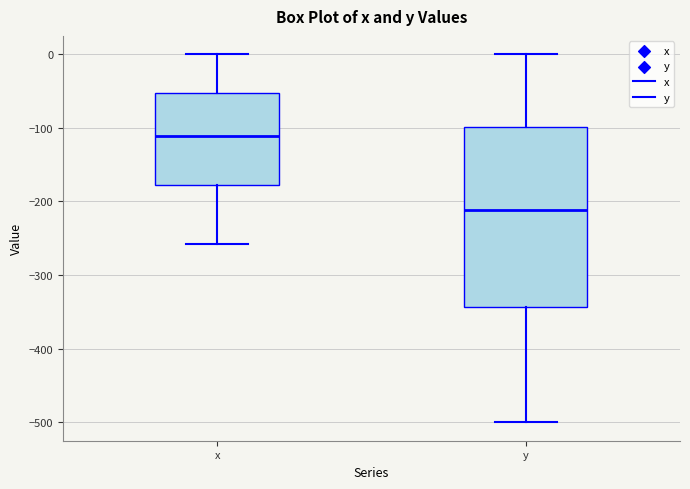

Reading left to right, transcribe this box plot: for each box, give where its median line is, the range the box spans, and where its two whiskers end, as read against the y-axis. The values are not printed on the chart, so give them approximately, as read against the axis.

x: median -110, box -180 to -50, whiskers -260 to 0
y: median -210, box -340 to -100, whiskers -500 to 0